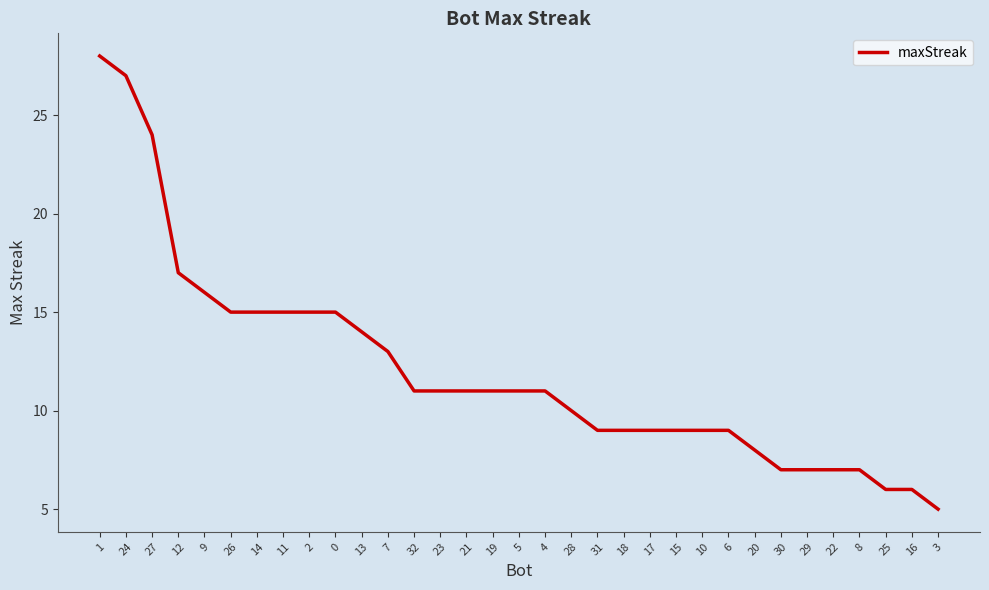

Reading left to right, transcribe all the data shown in this chart.

28	27	24	17	16	15	15	15	15	15	14	13	11	11	11	11	11	11	10	9	9	9	9	9	9	8	7	7	7	7	6	6	5